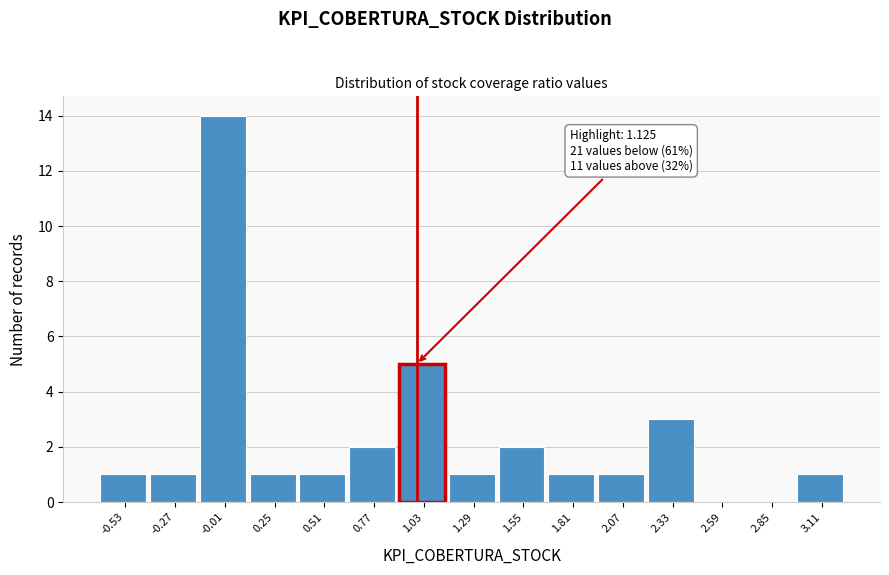

Reading left to right, list all the values displayed in this chart.

-0.53=1	-0.27=1	-0.01=14	0.25=1	0.51=1	0.77=2	1.03=5	1.29=1	1.55=2	1.81=1	2.07=1	2.33=3	2.59=0	2.85=0	3.11=1